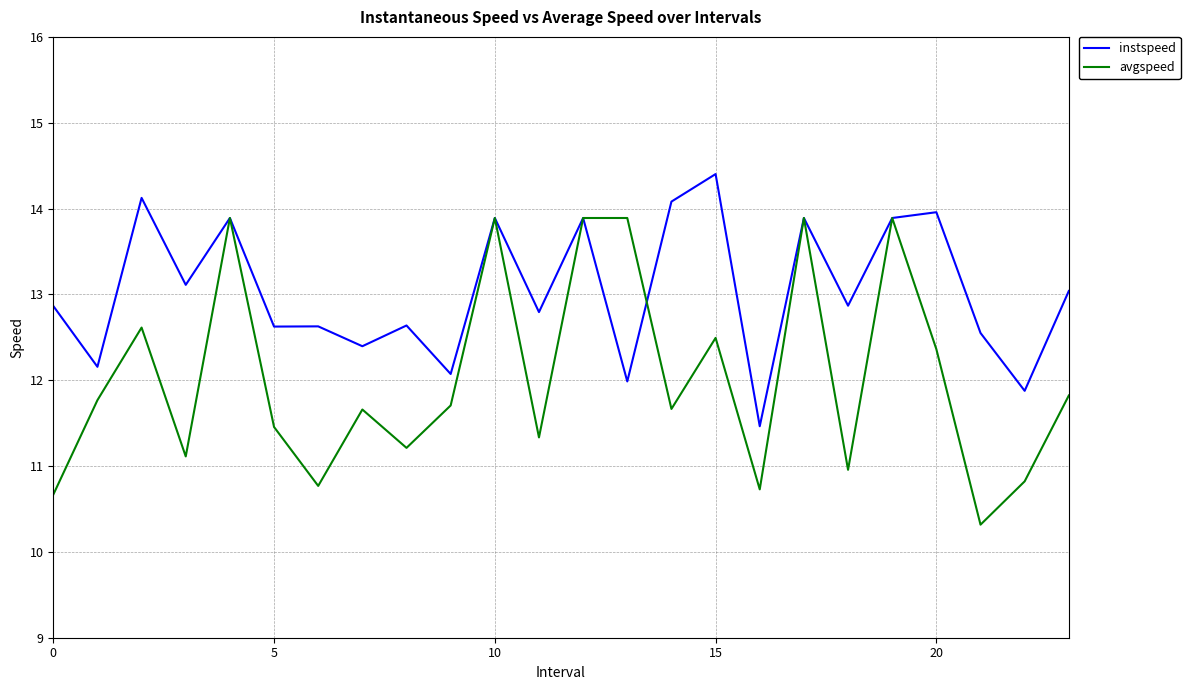

List the series in order of their overall mean, highest first.

instspeed, avgspeed